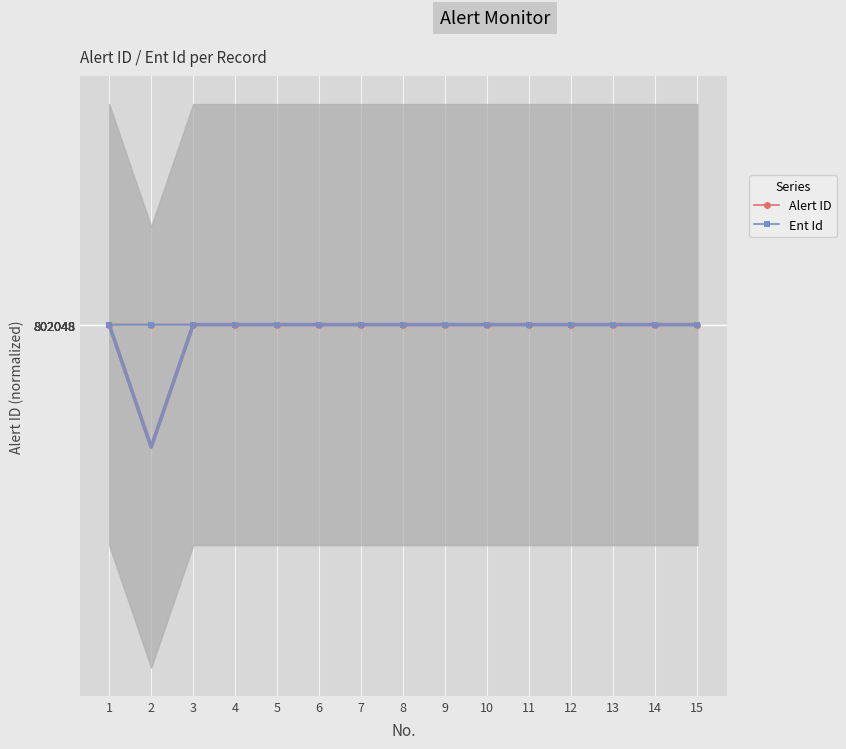

True or false: Alert ID has more than 0 interior local peaks.

False